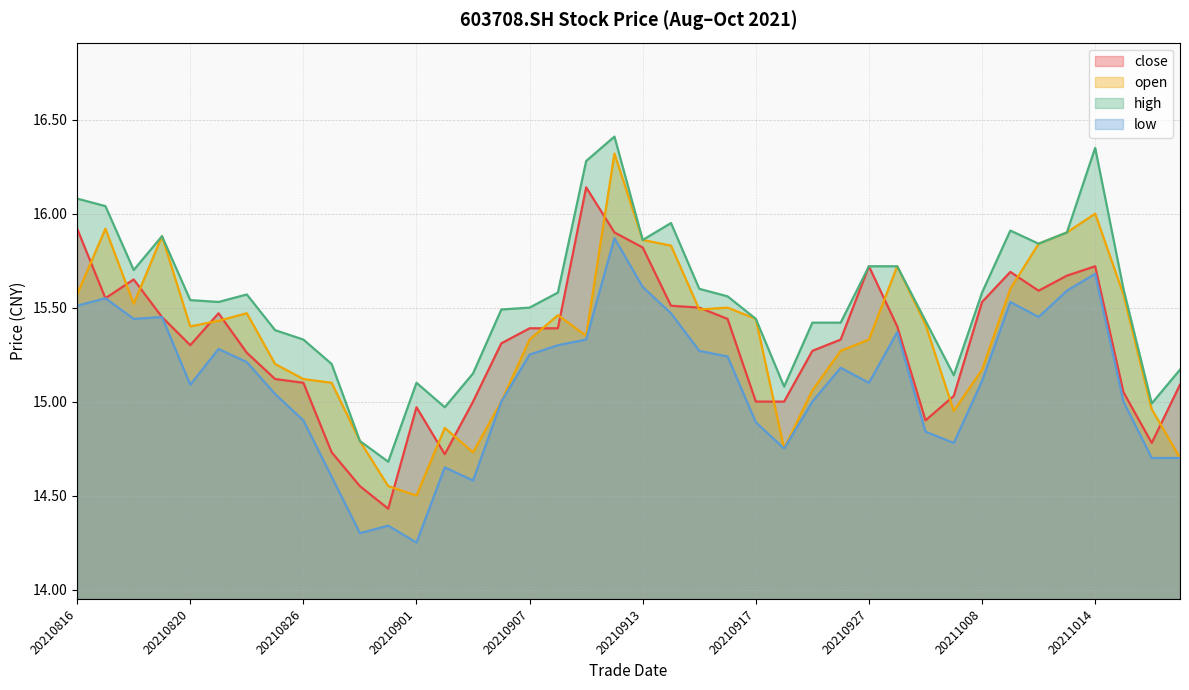

The close series shows 15.0 at 20210903. True or false?

True